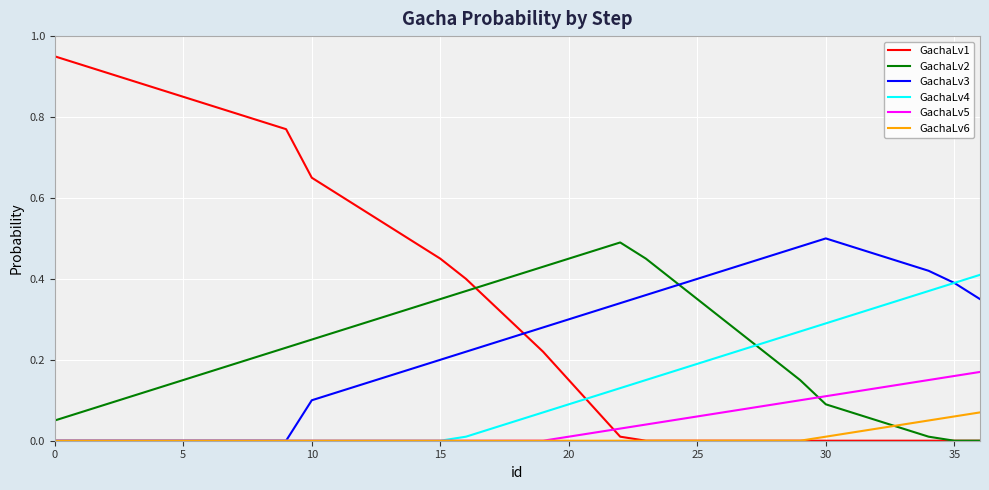

Which series has the largest total across all categories?

GachaLv1